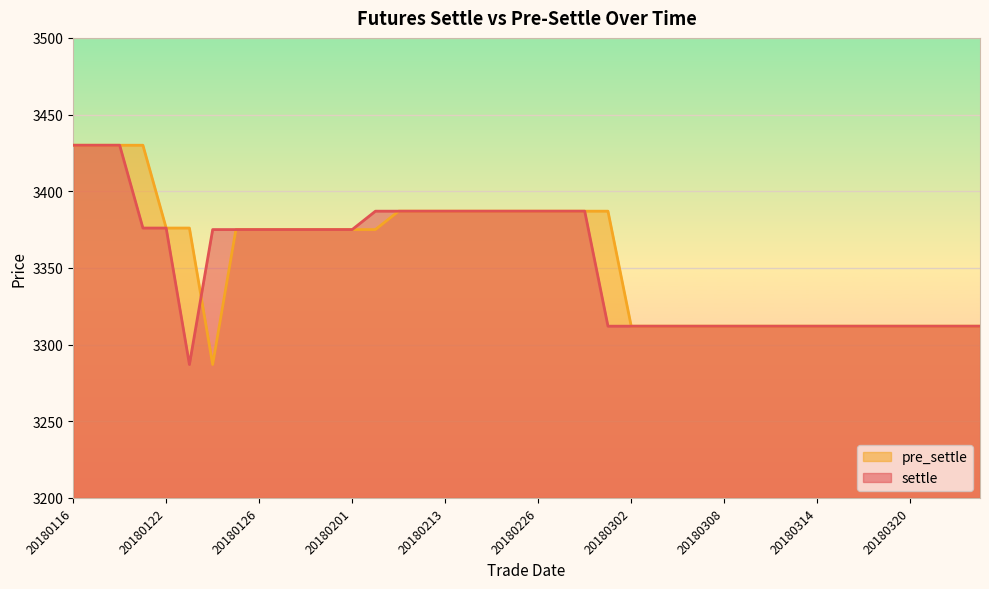

Which series changed the most between 20180308 and 20180312?

settle